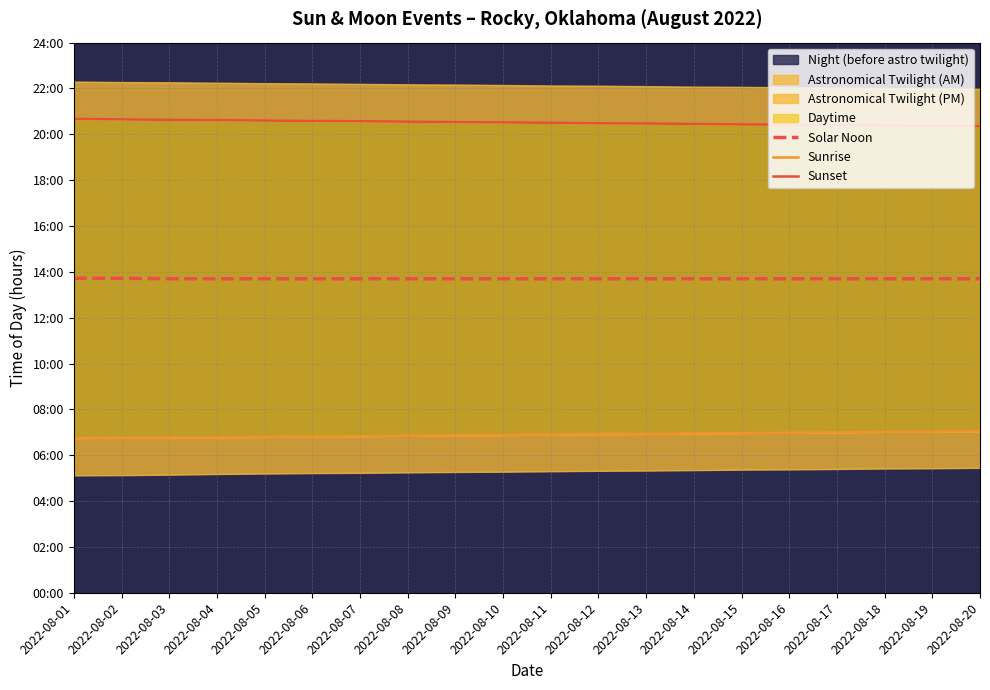

Reading left to right, what are all the values shown in this chart?

Solar Noon: 13.7	13.7	13.7	13.7	13.7	13.7	13.7	13.7	13.7	13.7	13.7	13.7	13.7	13.7	13.7	13.7	13.7	13.7	13.7	13.7
Sunrise: 6.8	6.8	6.8	6.8	6.8	6.8	6.8	6.8	6.9	6.9	6.9	6.9	6.9	7.0	7.0	7.0	7.0	7.0	7.0	7.0
Sunset: 20.7	20.6	20.6	20.6	20.6	20.6	20.6	20.6	20.5	20.5	20.5	20.5	20.5	20.4	20.4	20.4	20.4	20.4	20.4	20.4